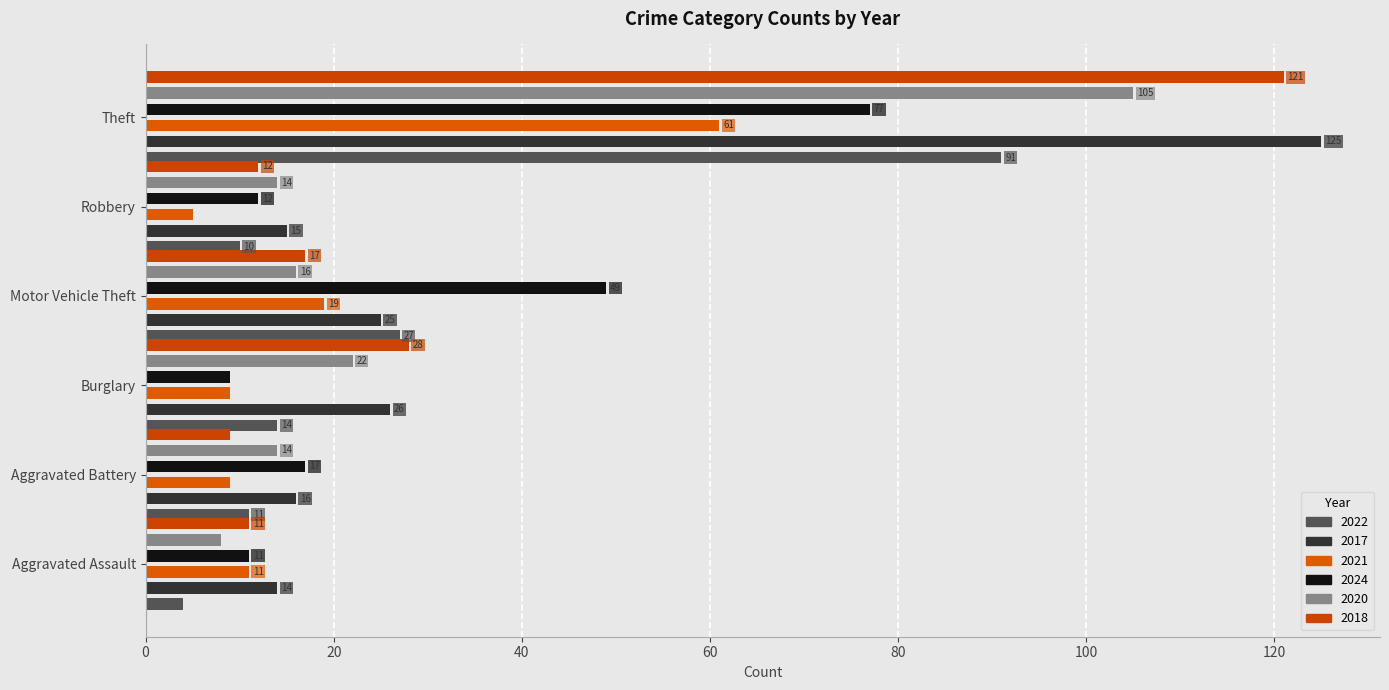

At which category is the sum across all series the highest?

Theft